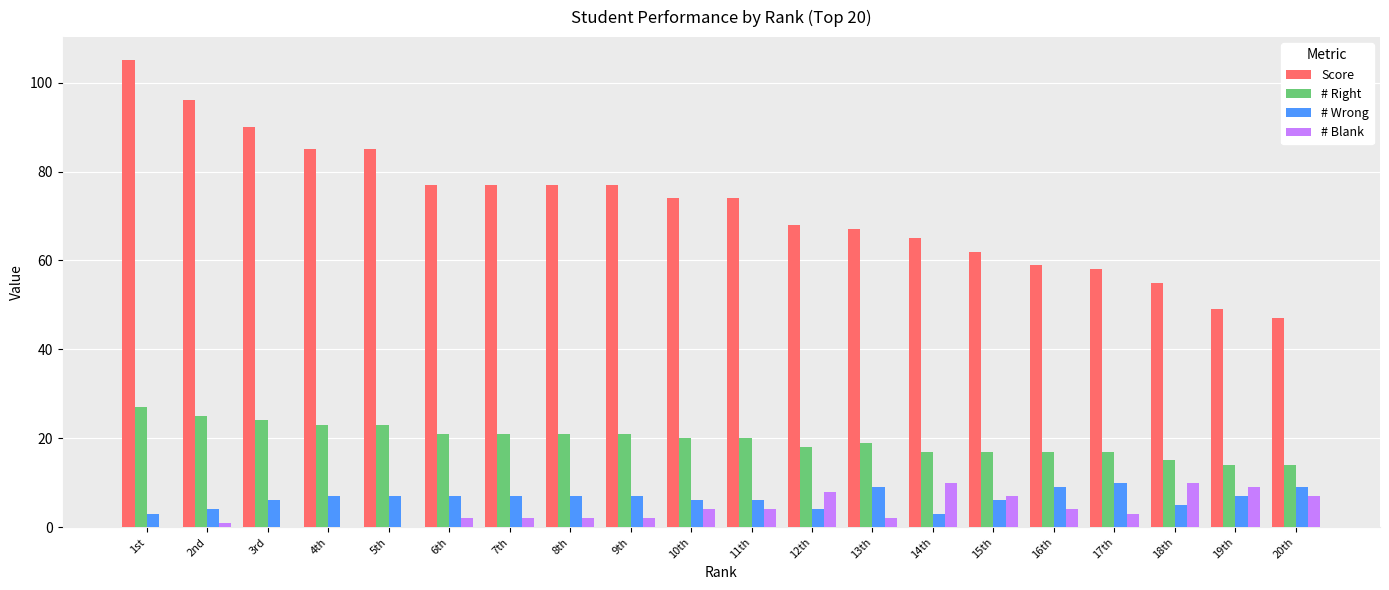

At which label does # Right first exceed 20?

1st